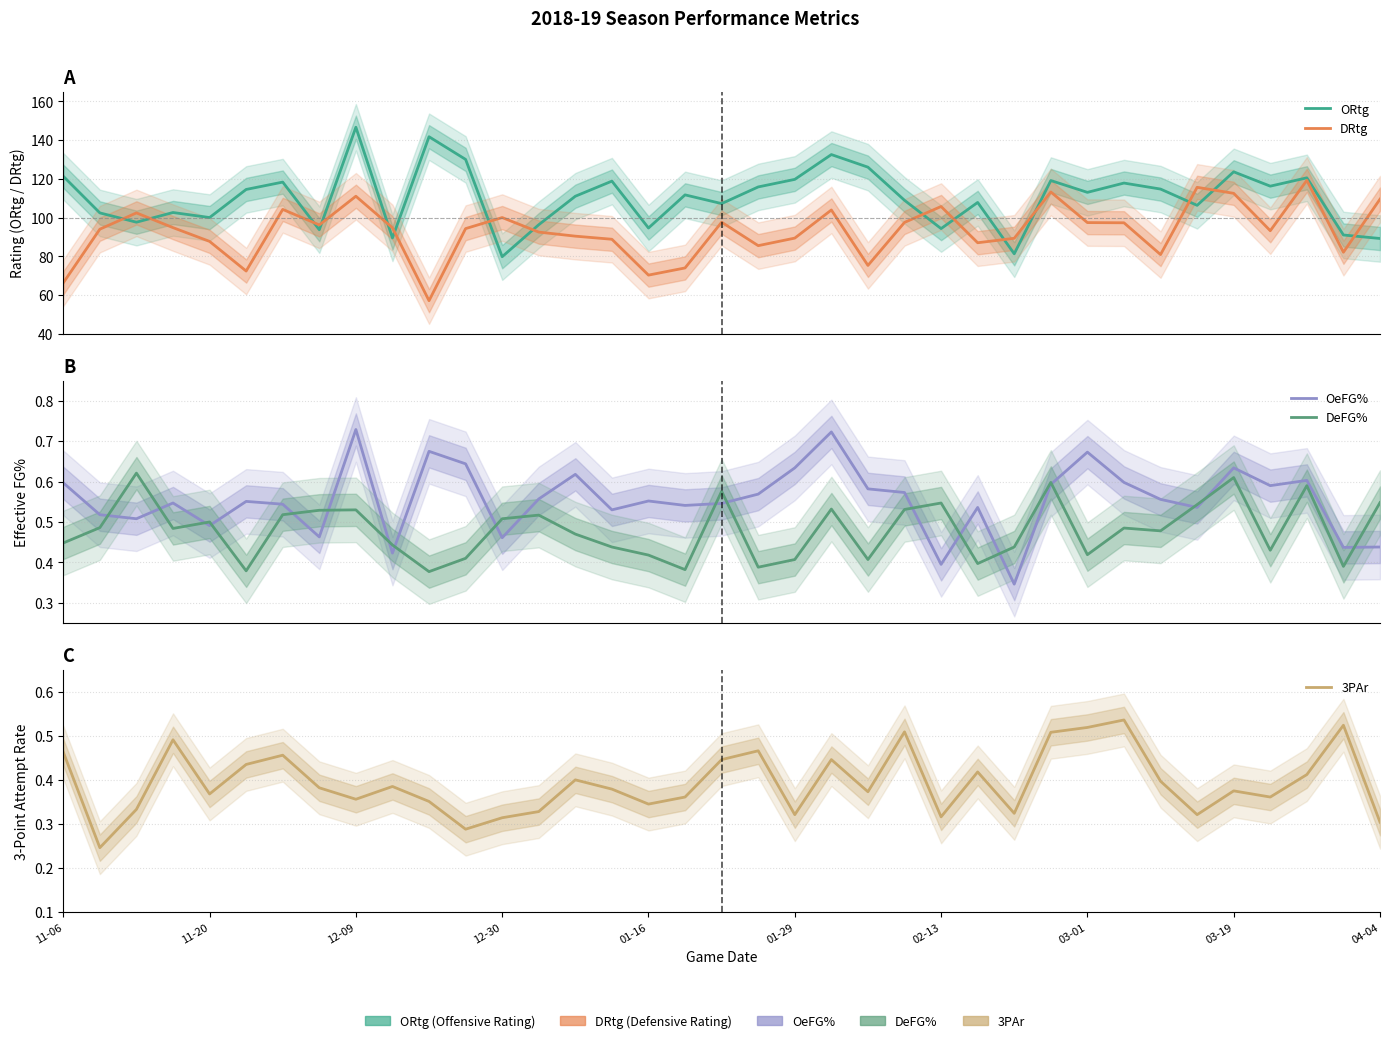

At 25, list the series in order from largest to smallest.

ORtg, DRtg, OeFG%, 3PAr, DeFG%